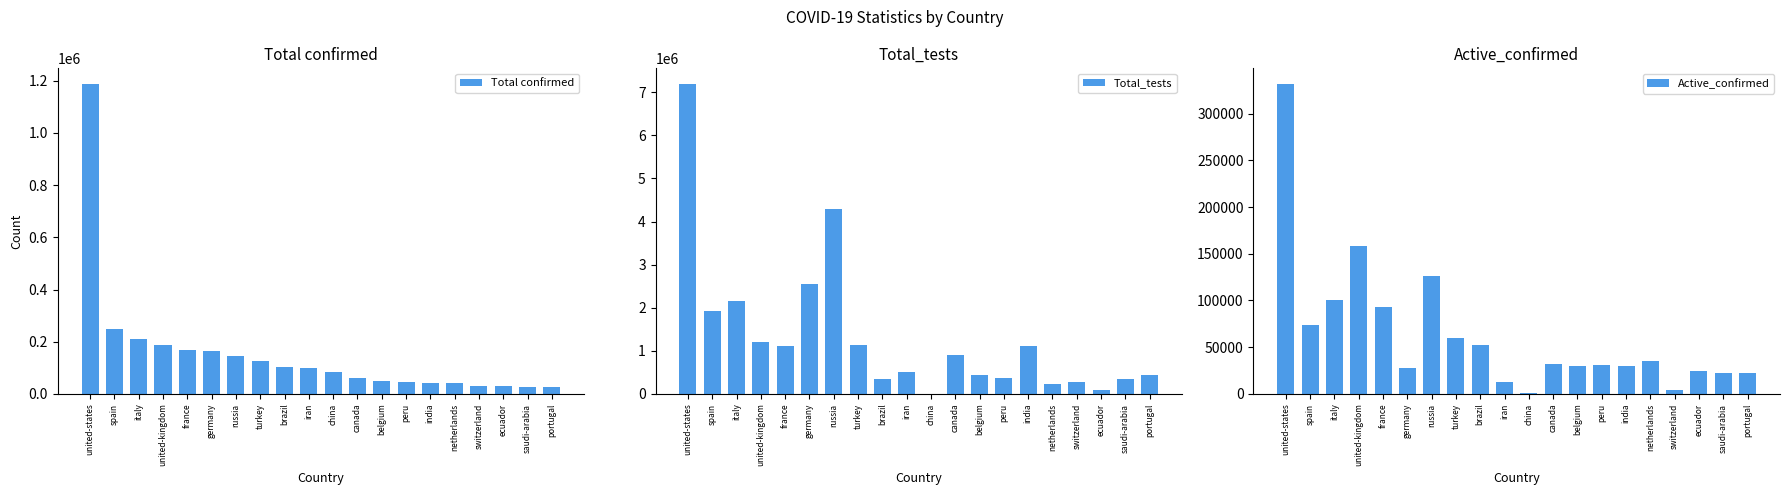

What is the label of the 7th bar from the left?

russia